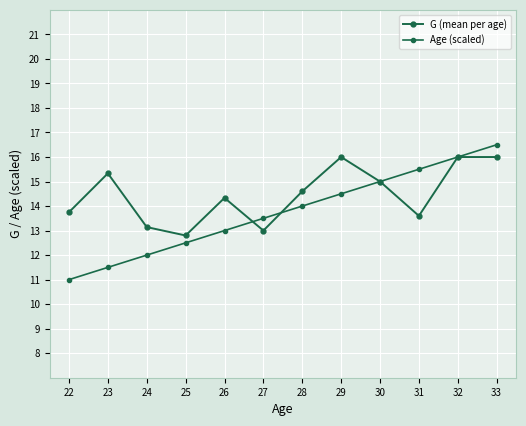

What is the average value of the G (mean per age) series?

14.5